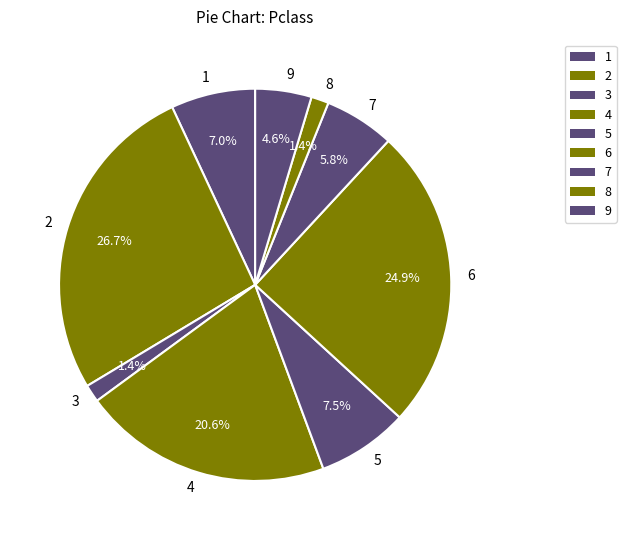

Is it true that 7 is 1% of the pie?

False